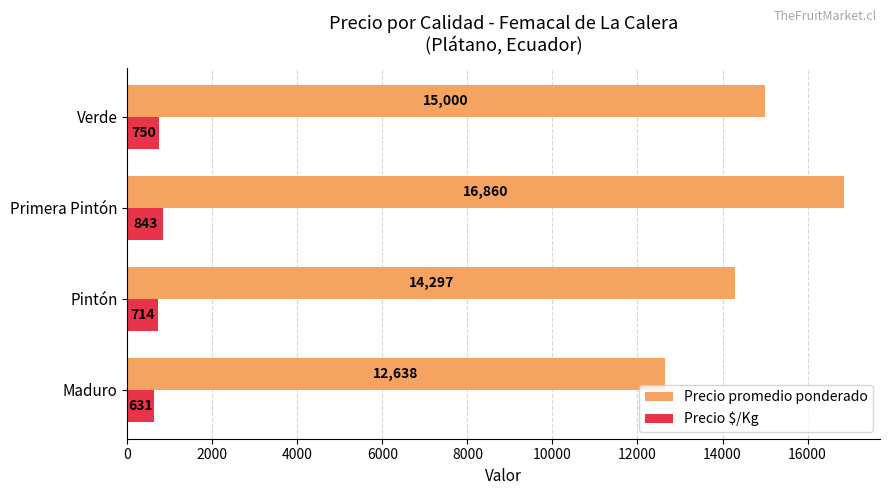

Count the Precio promedio ponderado values in the range 14297 to 16860.

3